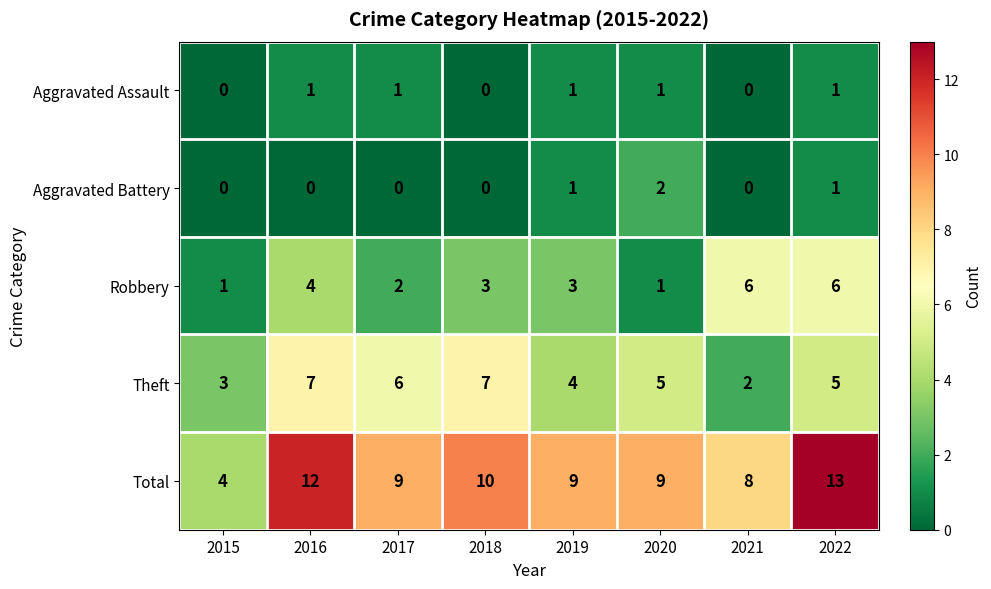

Which series has the widest spread of values?

Total